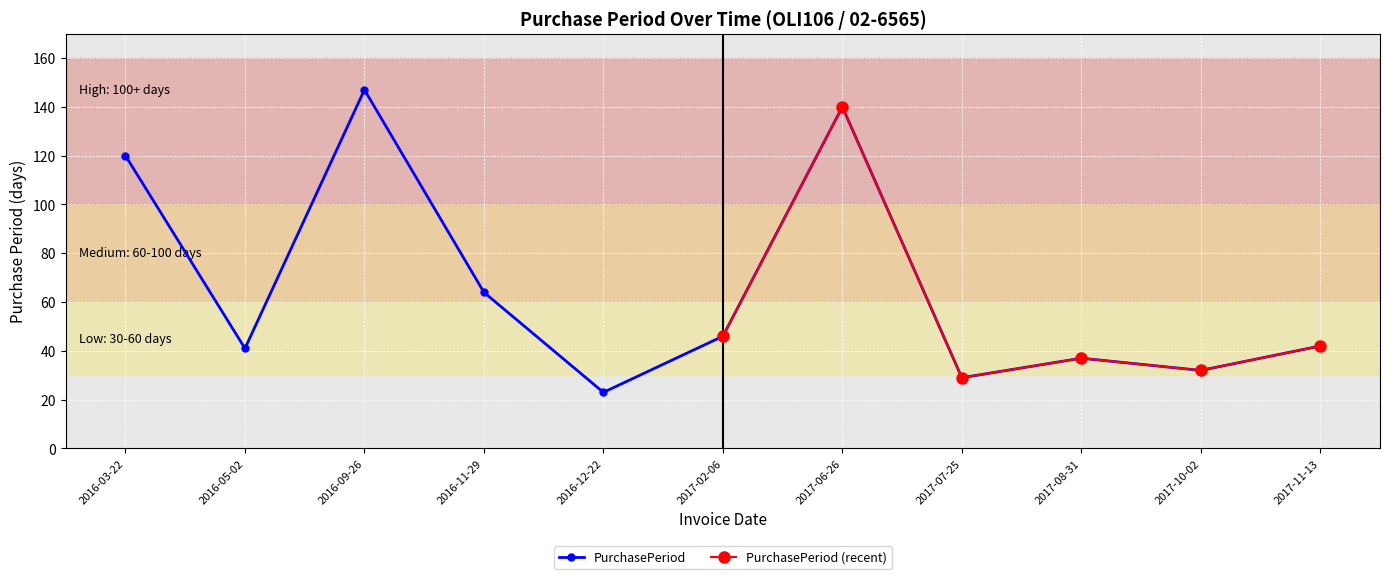

What is the difference between the second highest and minimum values?

117